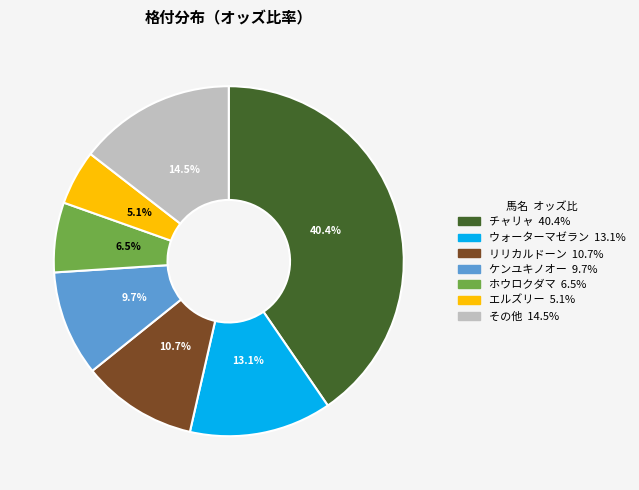

Does any single category account for the majority?

No